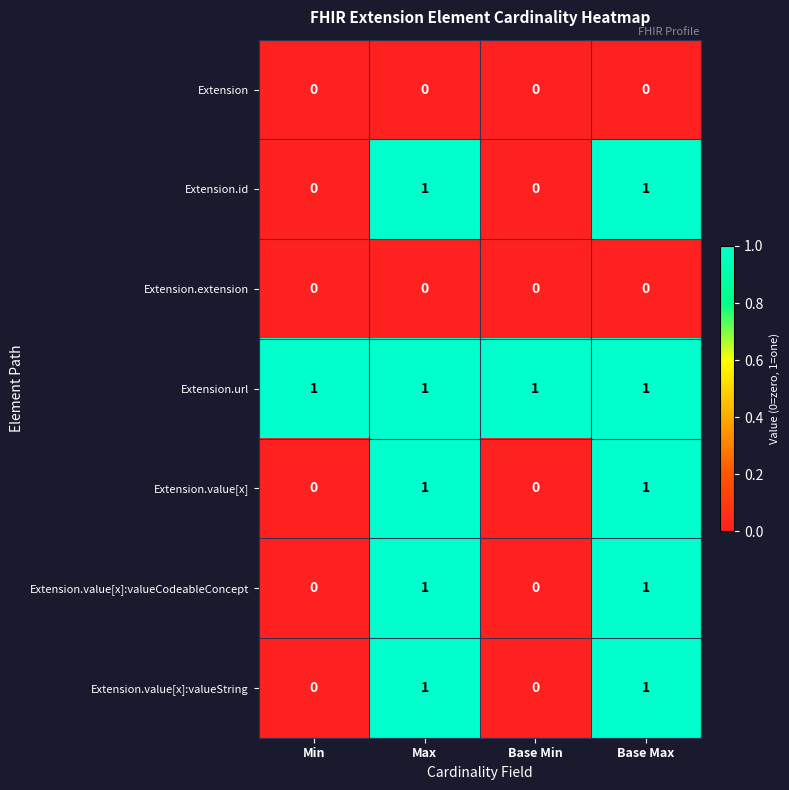

Is it true that Extension.value[x]:valueCodeableConcept equals 1 at Base Max?

True